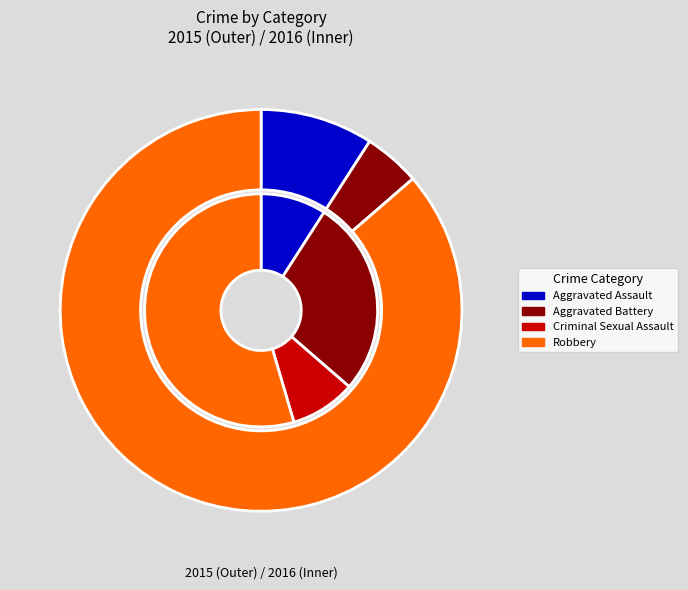

To the nearest percent, what portion does Criminal Sexual Assault represent?

9%